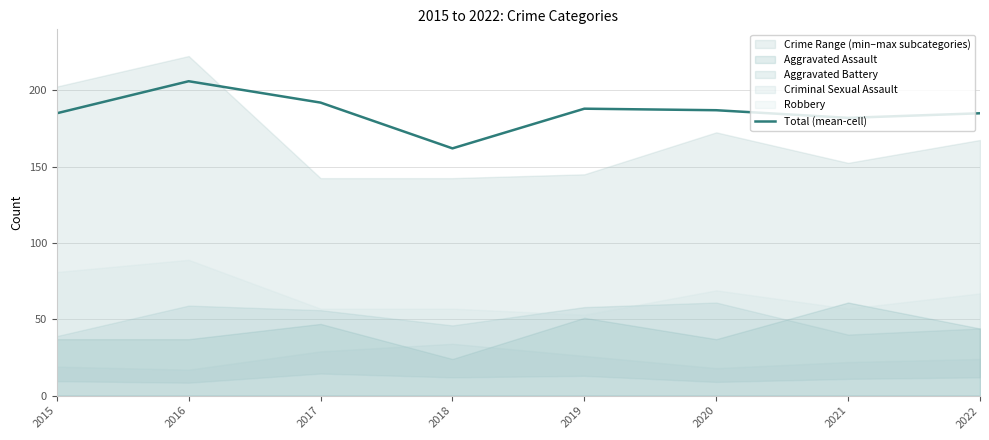

What is the sum of the values at 2022 and 2017?

377